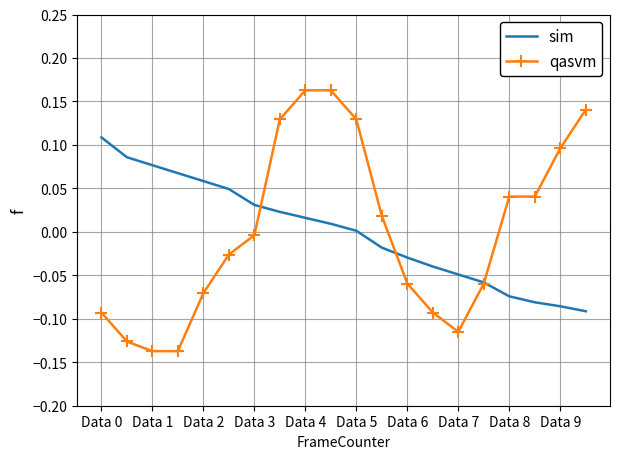

List the series in order of their peak value, highest first.

qasvm, sim